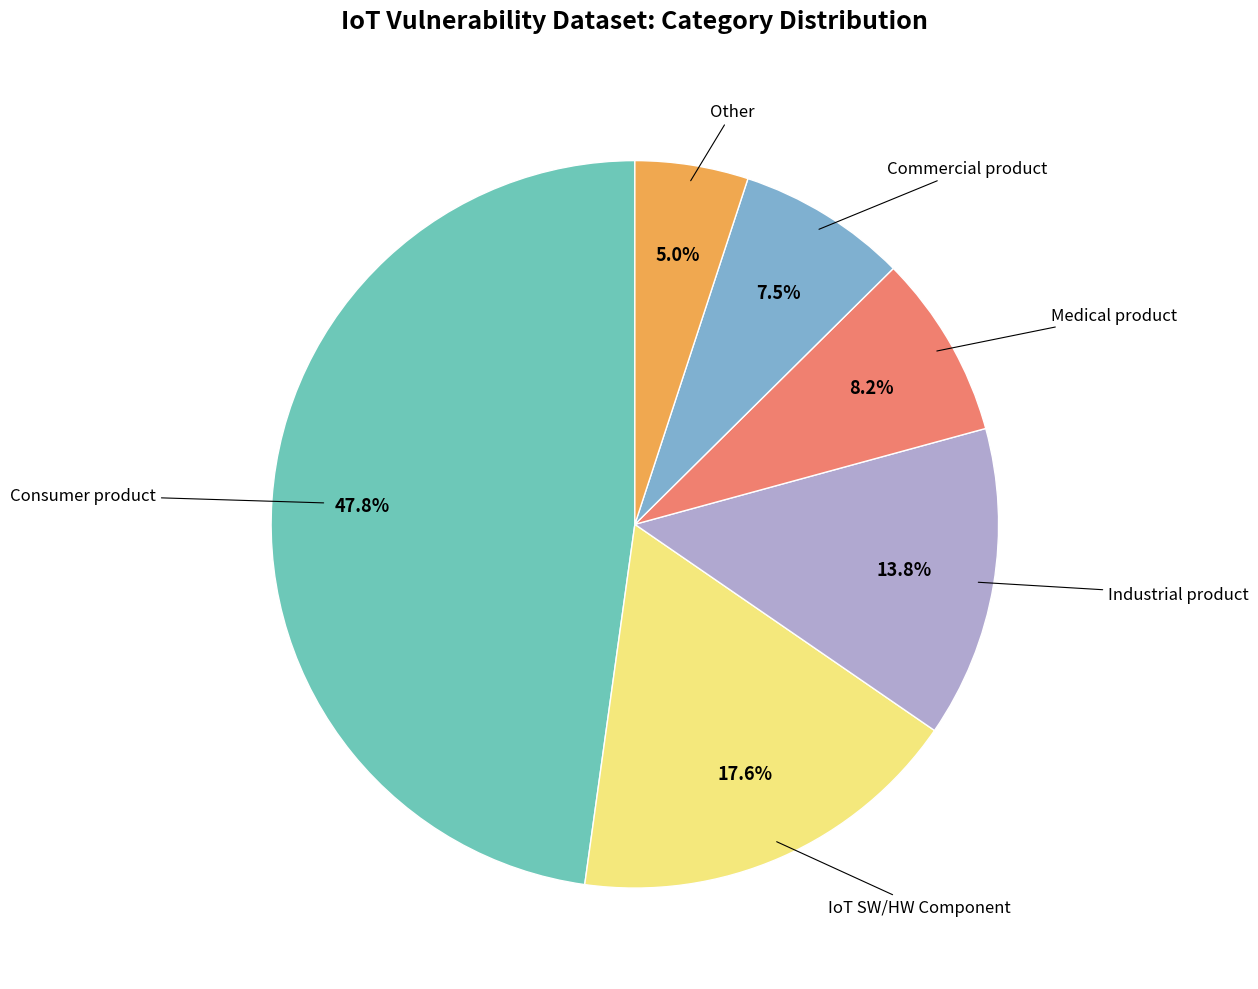

How many segments does this pie chart have?

6